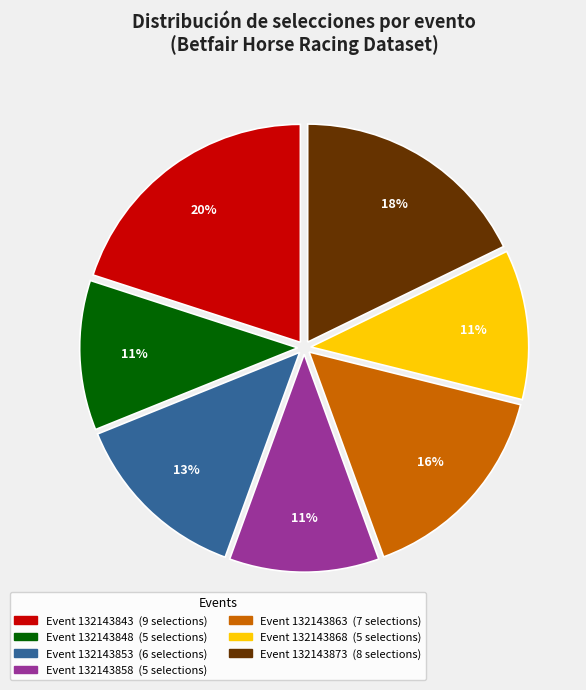

To the nearest percent, what is the average slice percentage?

14%